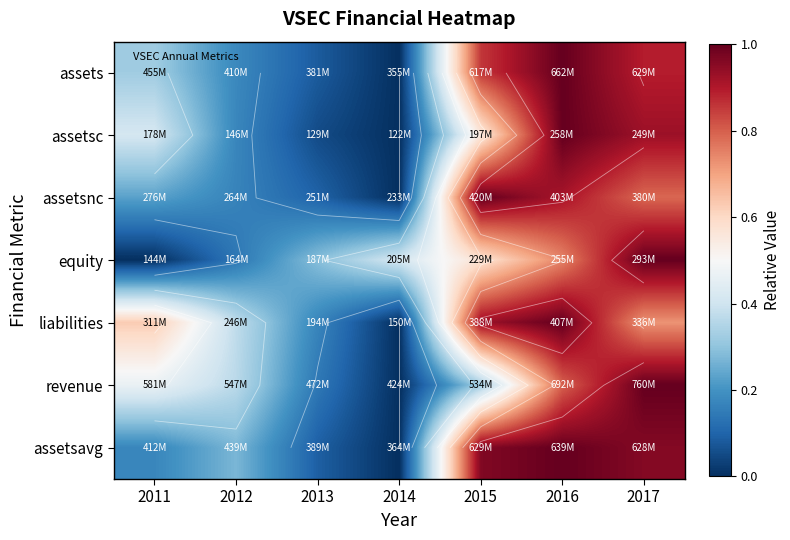

At which label does liabilities reach its peak?

2016